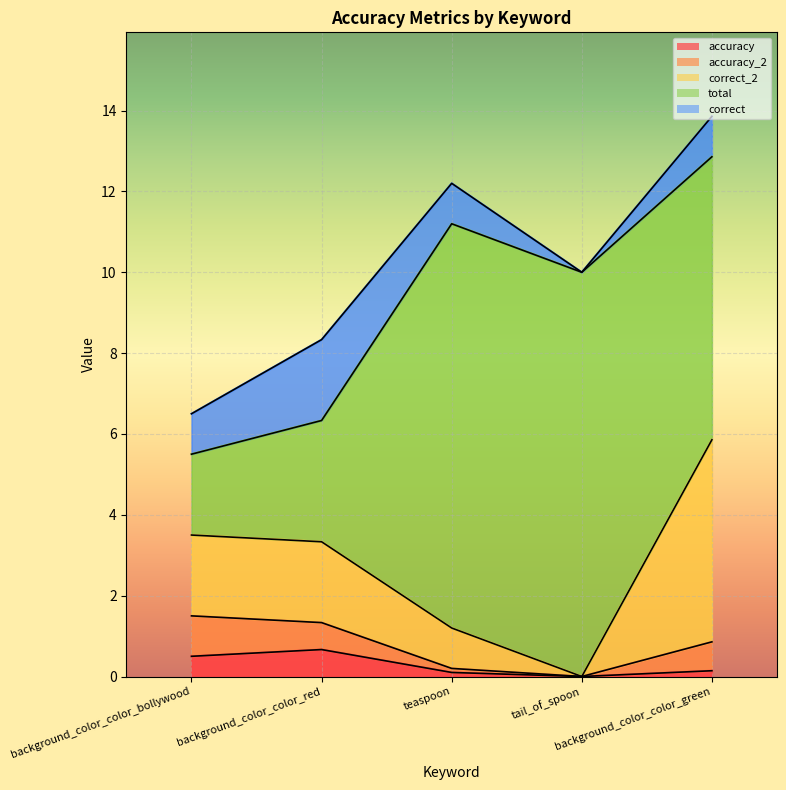

Does the chart display data point markers on the line(s)?

No